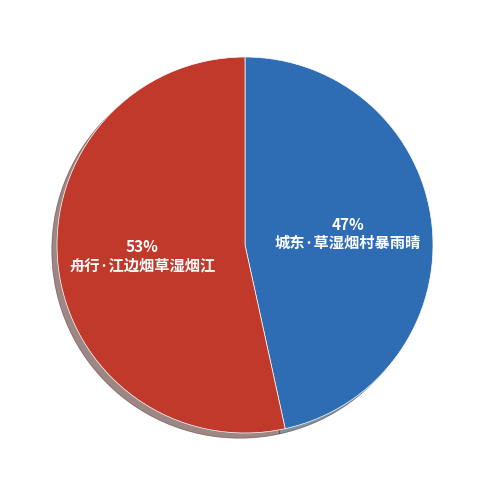

To the nearest percent, what is the combined percentage of 舟行·江边烟草湿烟江 and 城东·草湿烟村暴雨晴?

100%